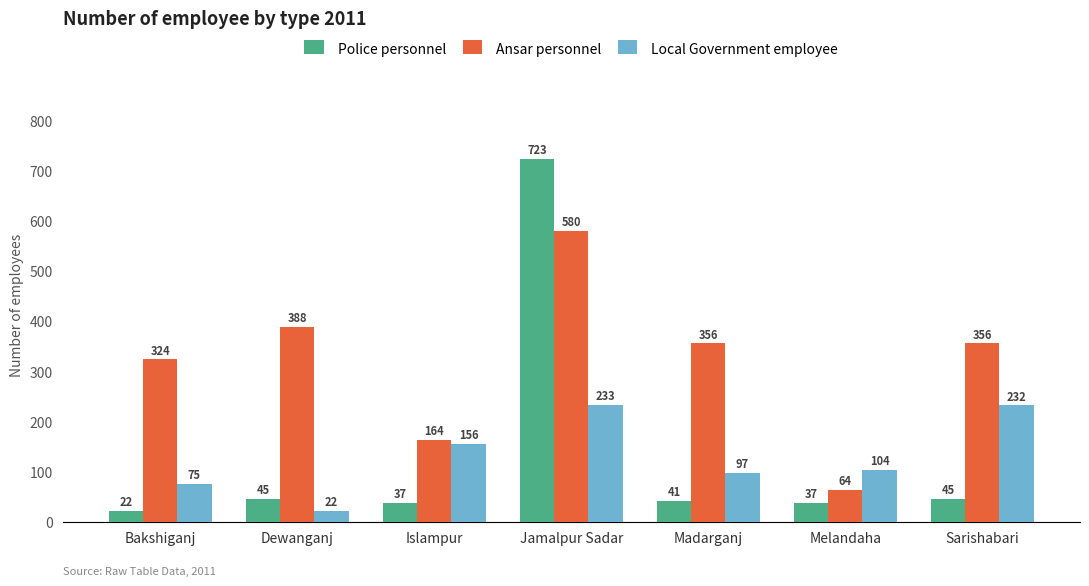

What is the average value of the Ansar personnel series?

319